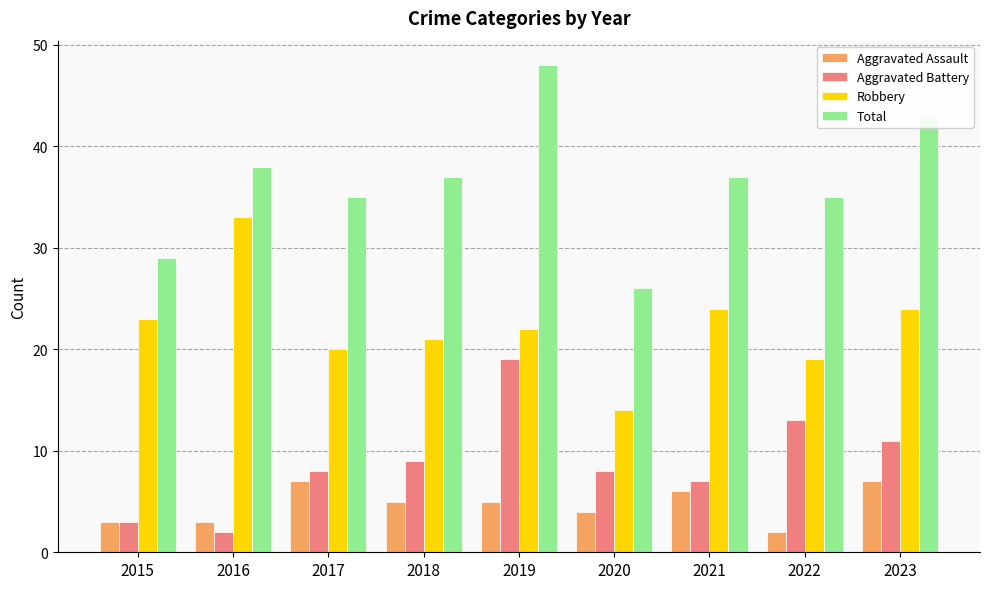

What is the lowest value of the Total series?

26